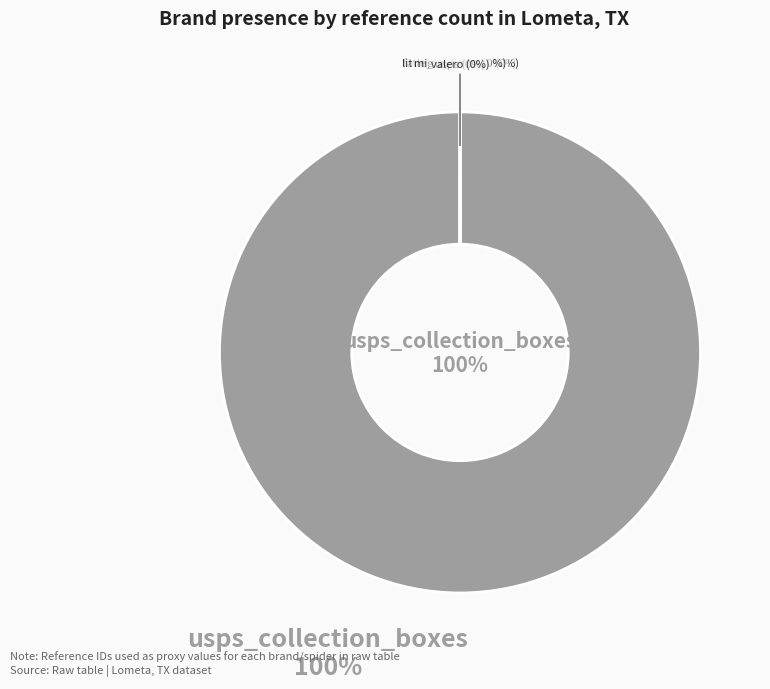

Is there a majority slice in this chart?

Yes